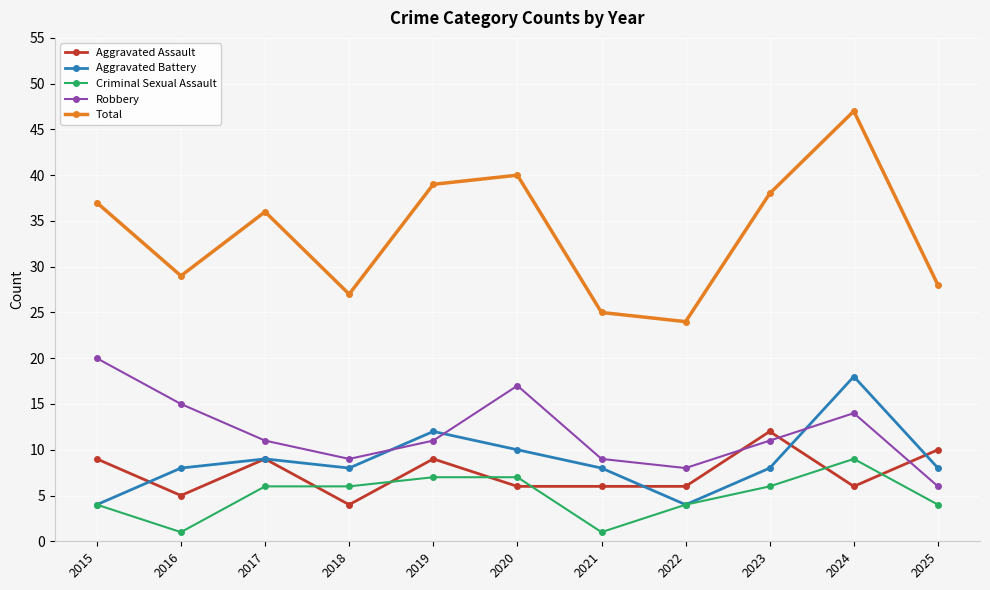

Between which two adjacent categories do Aggravated Battery and Robbery first intersect?

2018 and 2019